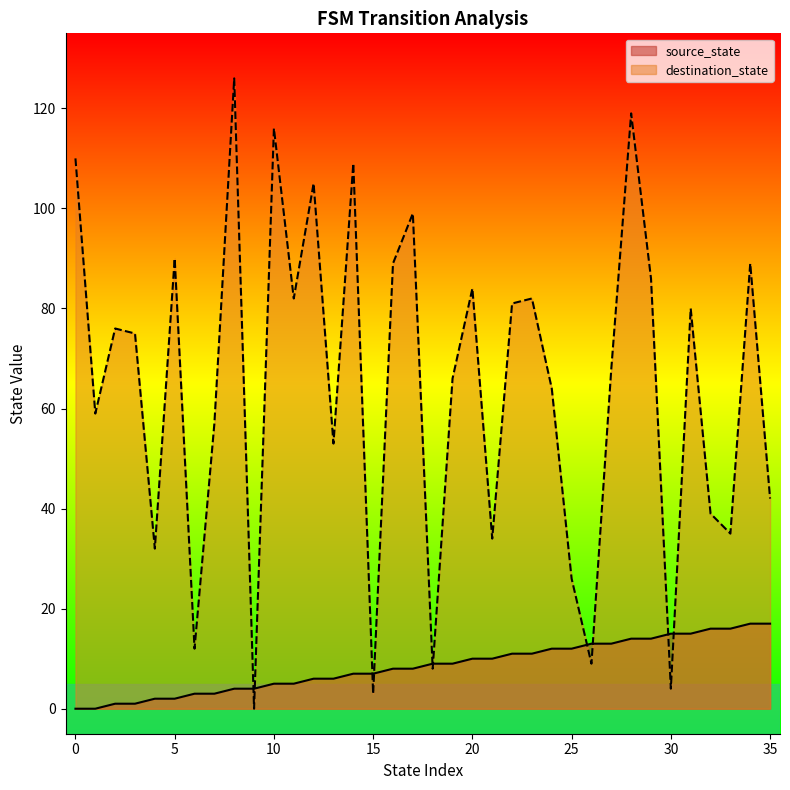

Reading left to right, extract all data points from this chart.

source_state: 0	0	1	1	2	2	3	3	4	4	5	5	6	6	7	7	8	8	9	9	10	10	11	11	12	12	13	13	14	14	15	15	16	16	17	17
destination_state: 110	59	76	75	32	90	12	57	126	0	116	82	105	53	109	3	89	99	8	66	84	34	81	82	64	26	9	68	119	86	4	80	39	35	89	42